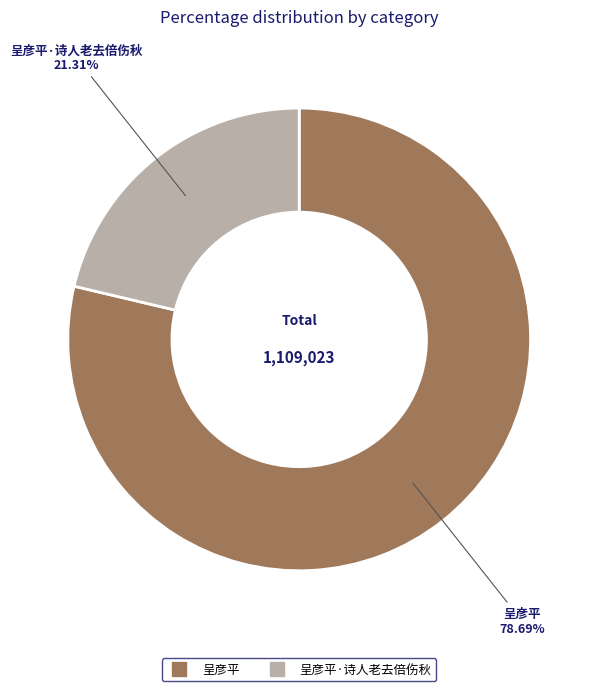

Is there a majority slice in this chart?

Yes